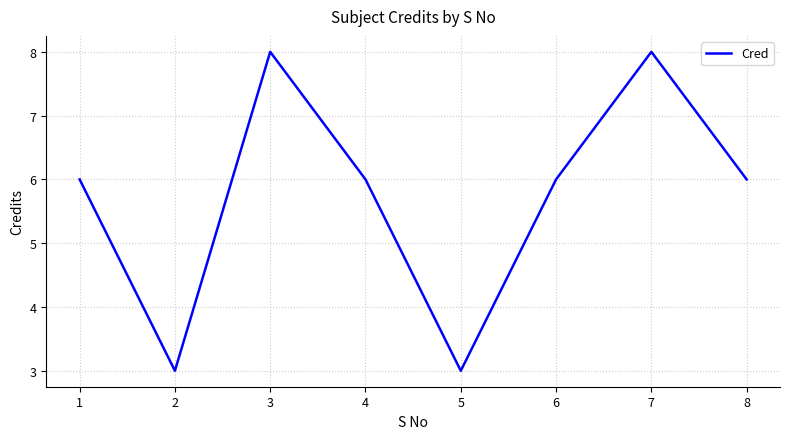

How many series are shown in this chart?

1